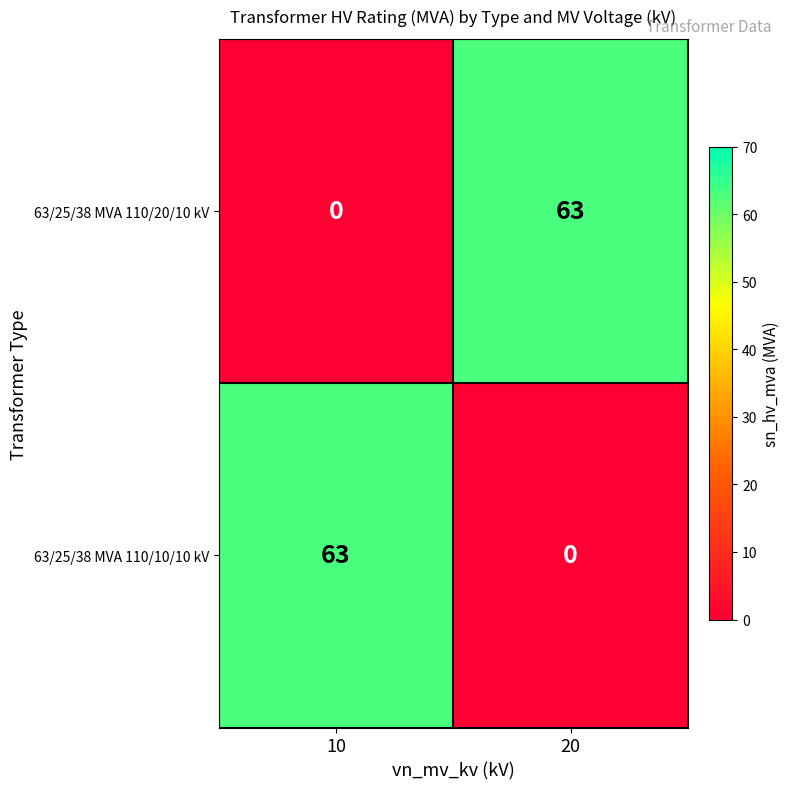

Is it true that 63/25/38 MVA 110/20/10 kV equals -43 at 10?

False